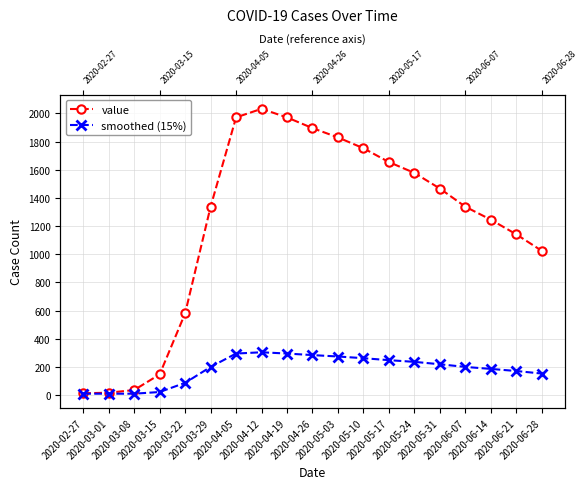

Does the chart display data point markers on the line(s)?

Yes